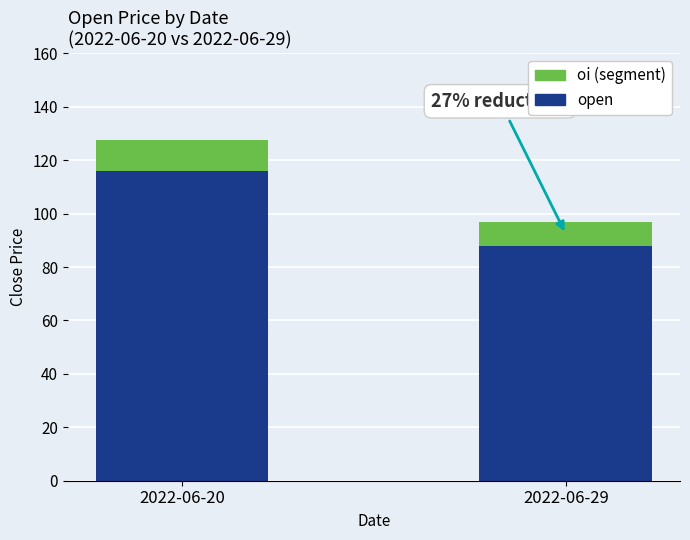

What is the total value across all series at 2022-06-20?

127.4